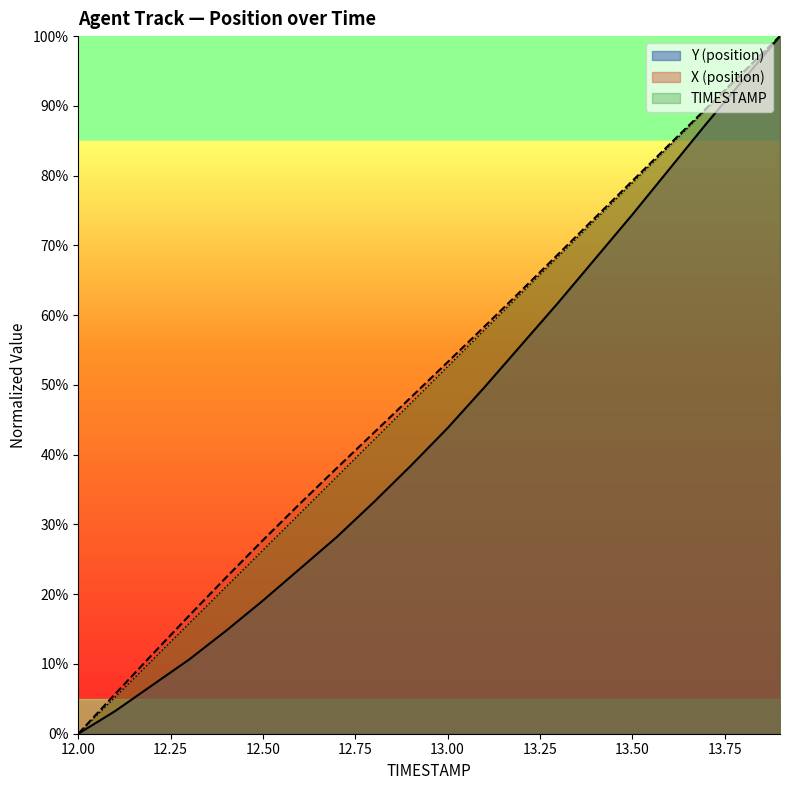

Rank the series by their maximum value, from highest to lowest.

TIMESTAMP, Y, X